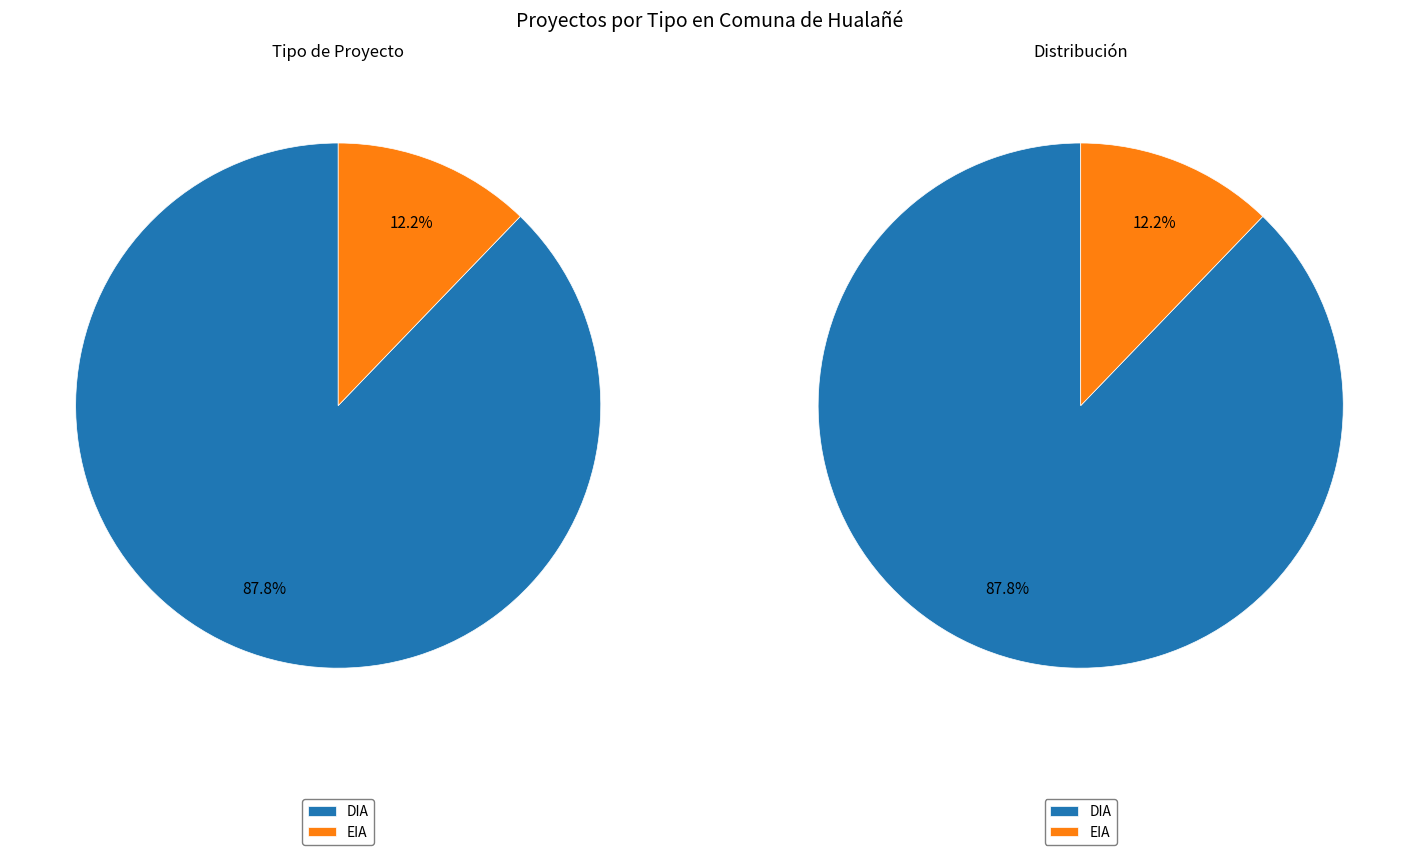

To the nearest percent, what is the difference between the largest and smallest slice percentages?

76%